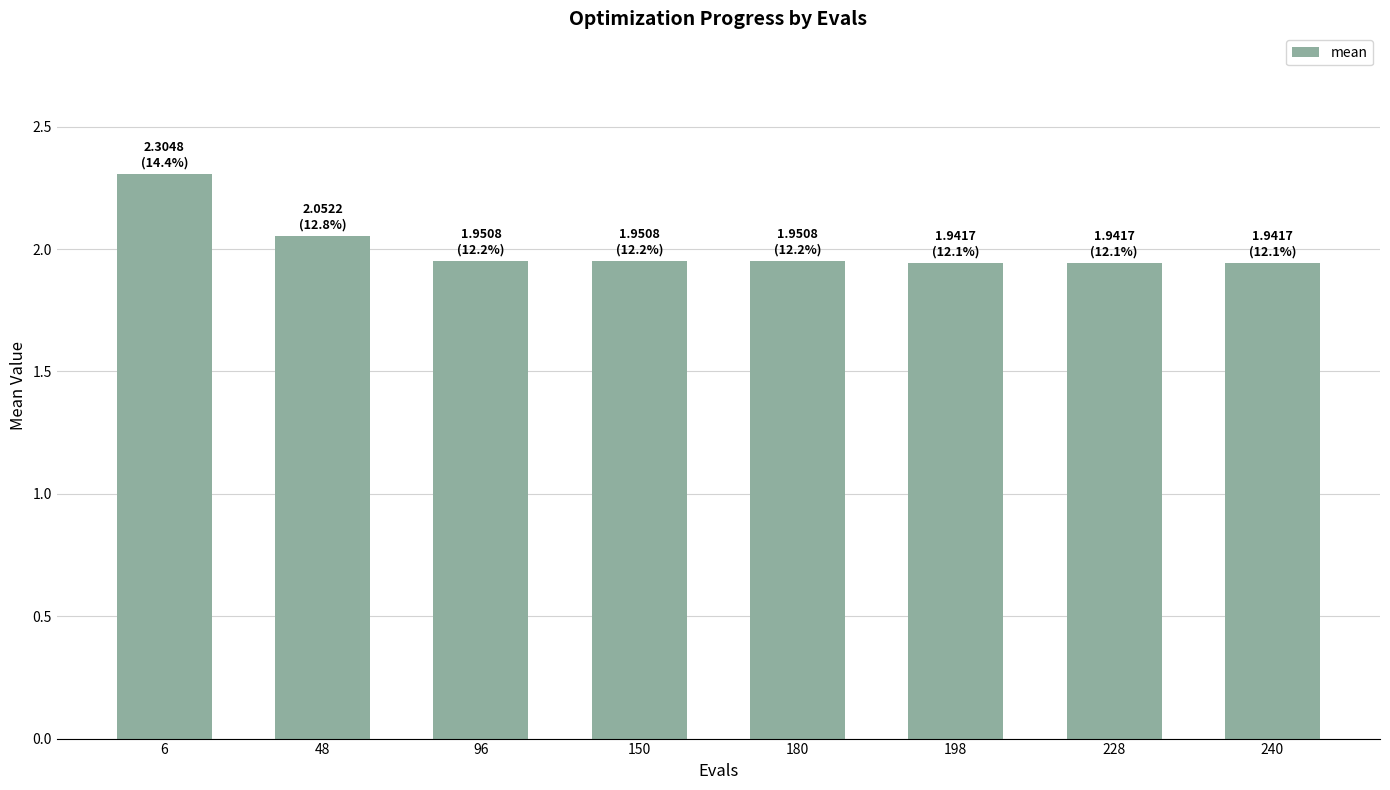

What is the sum of the values at 96 and 48?

4.0